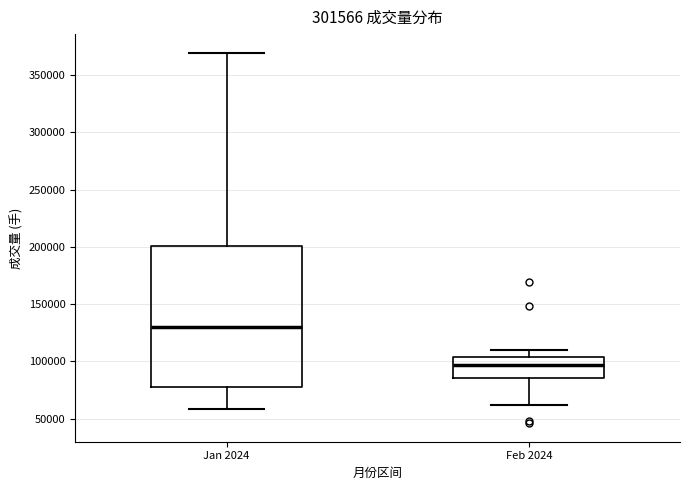

Reading left to right, read every box against the y-axis: the position of its median line, the range the box covers, and the ends of its whiskers. The values are not printed on the chart, so give them approximately, as read against the axis.

Jan 2024: median 130000, box 80000 to 200000, whiskers 60000 to 370000
Feb 2024: median 95000, box 85000 to 105000, whiskers 60000 to 110000